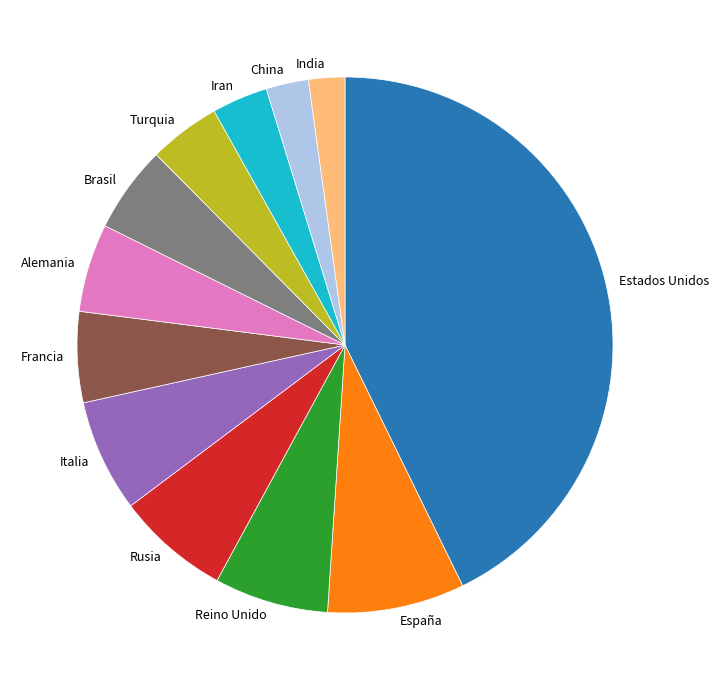

Combined, do Italia and Alemania account for over 50%?

No